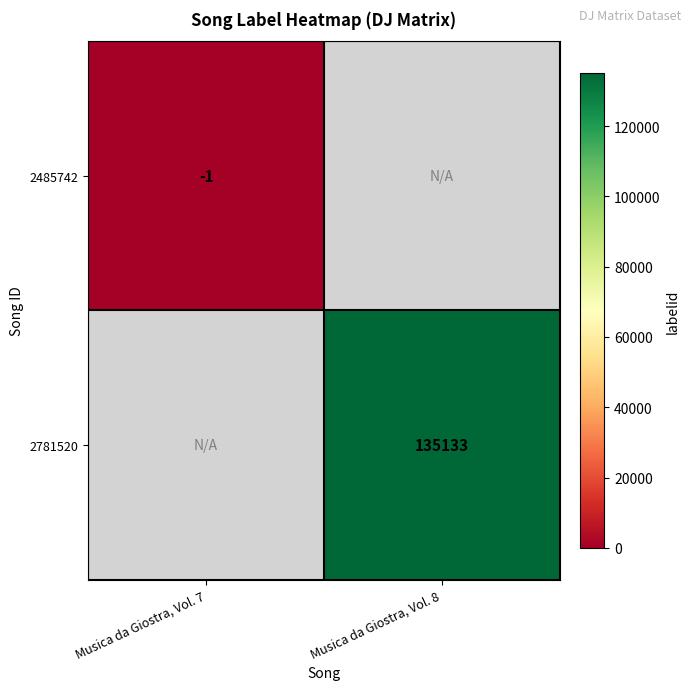

Is it true that 2781520 equals 135133 at Musica da Giostra, Vol. 8?

True